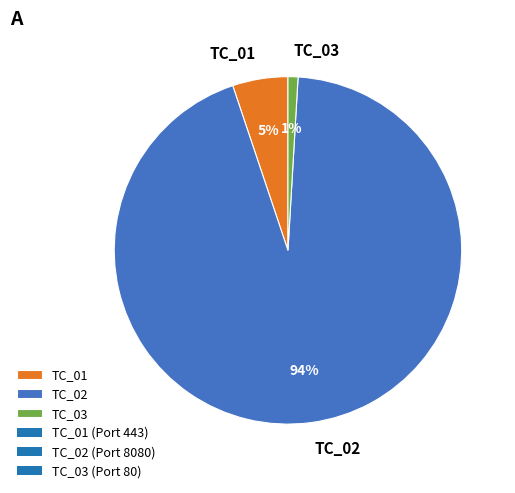

To the nearest percent, what is the combined percentage of TC_01 and TC_02?

99%